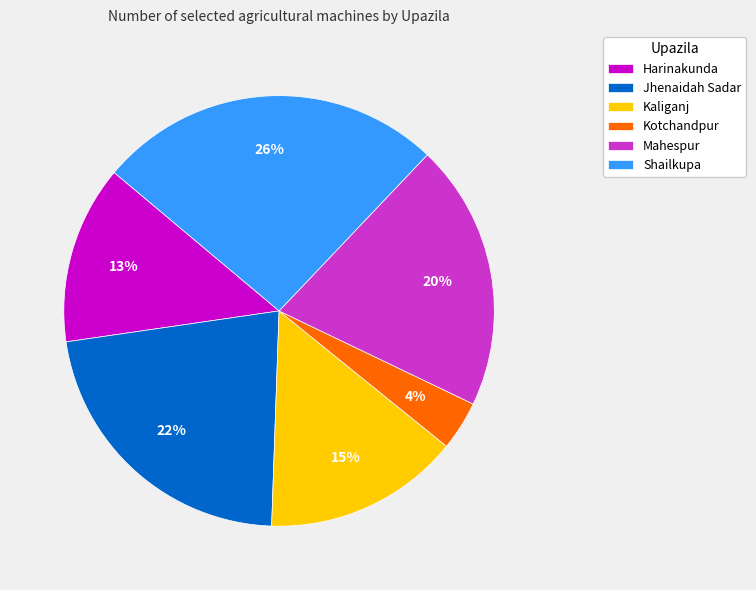

Does Harinakunda account for over 50% of the chart?

No